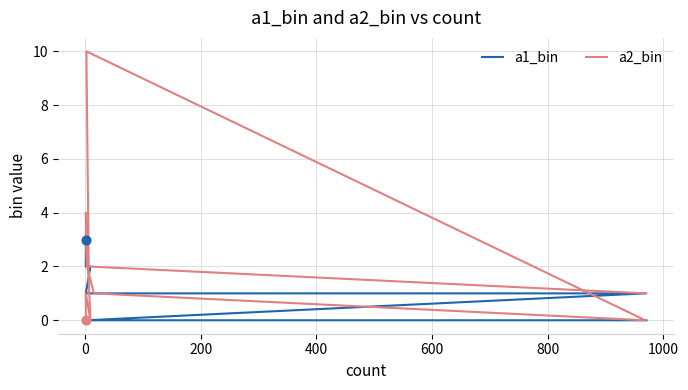

Which series contains the lowest Y value?

a1_bin